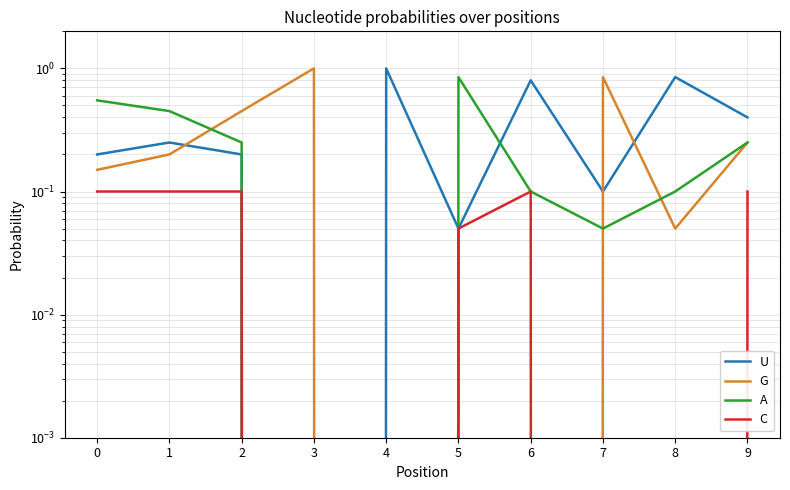

Is the value of G at 7 greater than the value of C at 4?

Yes